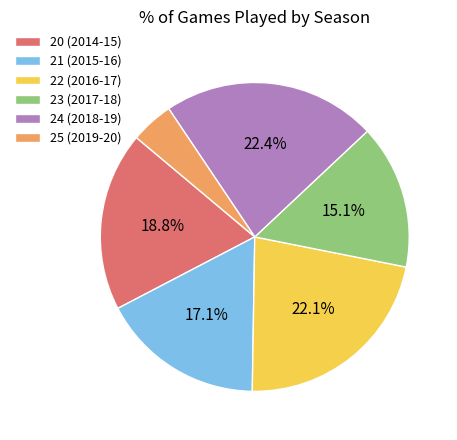

What portion of the pie excludes 22 (2016-17)?

77.9%